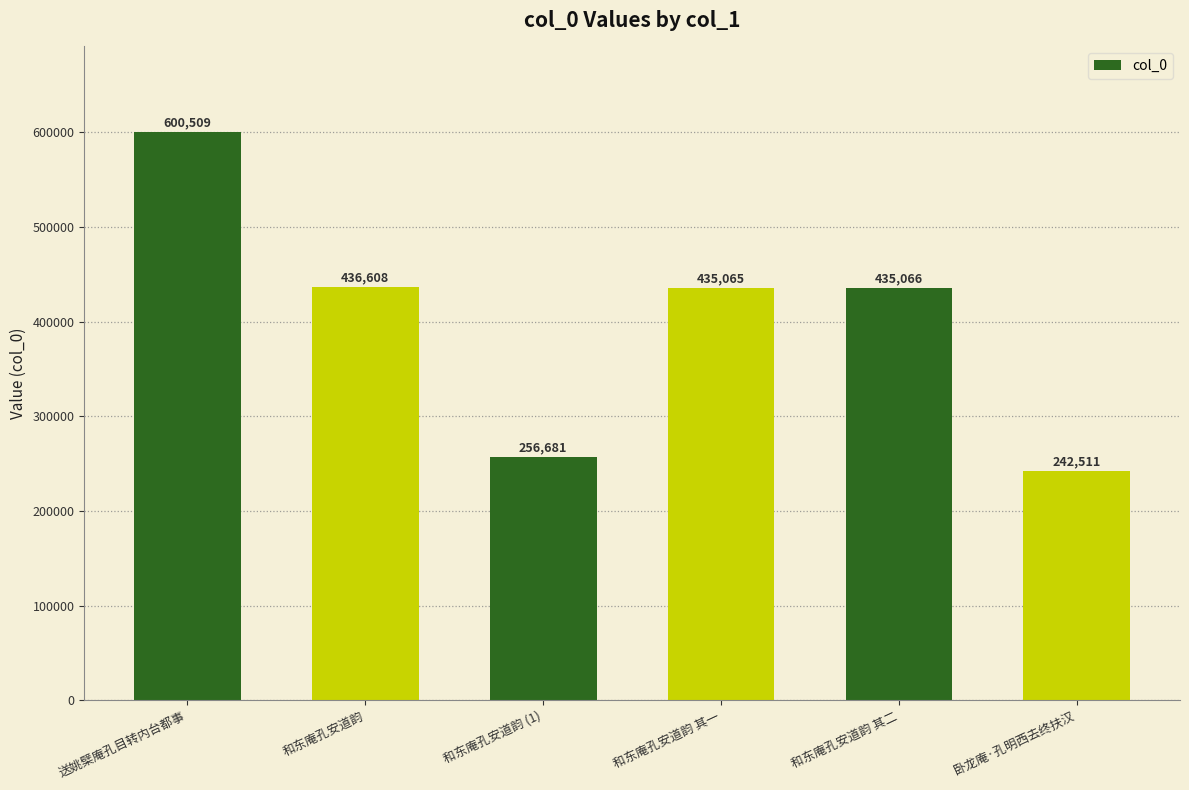

What is the ratio of the value at 和东庵孔安道韵 (1) to the value at 卧龙庵·孔明西去终扶汉?

1.1